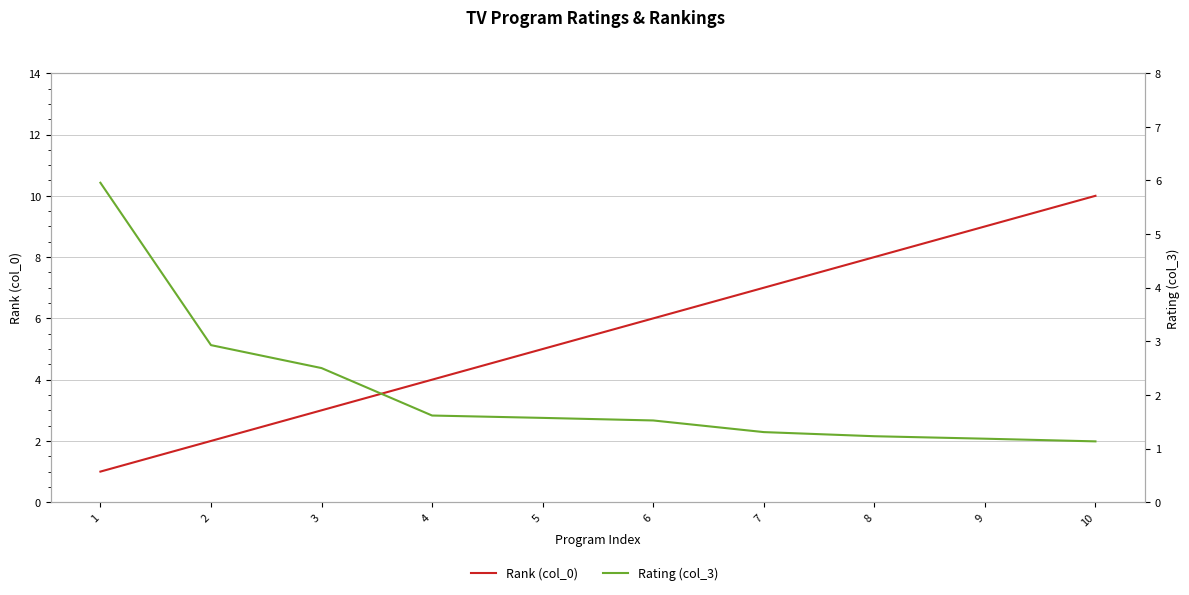

True or false: Rating (col_3) and Rank (col_0) cross at least once.

True